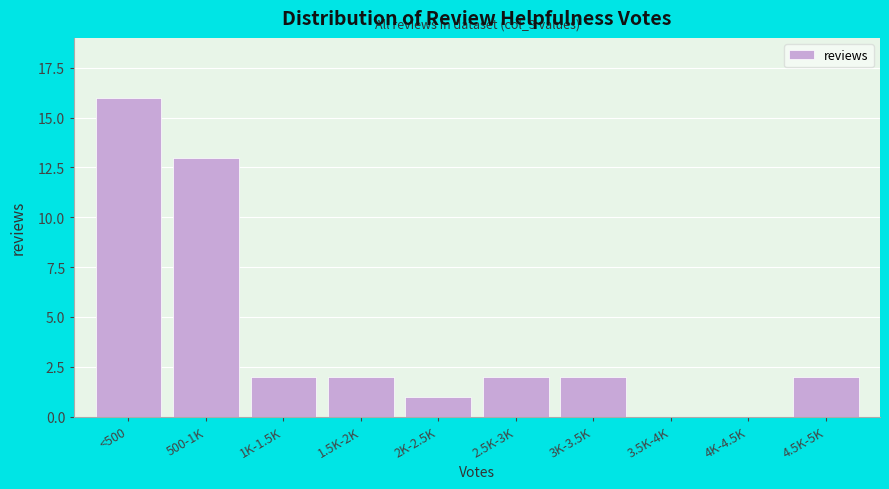

Reading left to right, extract all data points from this chart.

<500=16	500-1K=13	1K-1.5K=2	1.5K-2K=2	2K-2.5K=1	2.5K-3K=2	3K-3.5K=2	3.5K-4K=0	4K-4.5K=0	4.5K-5K=2